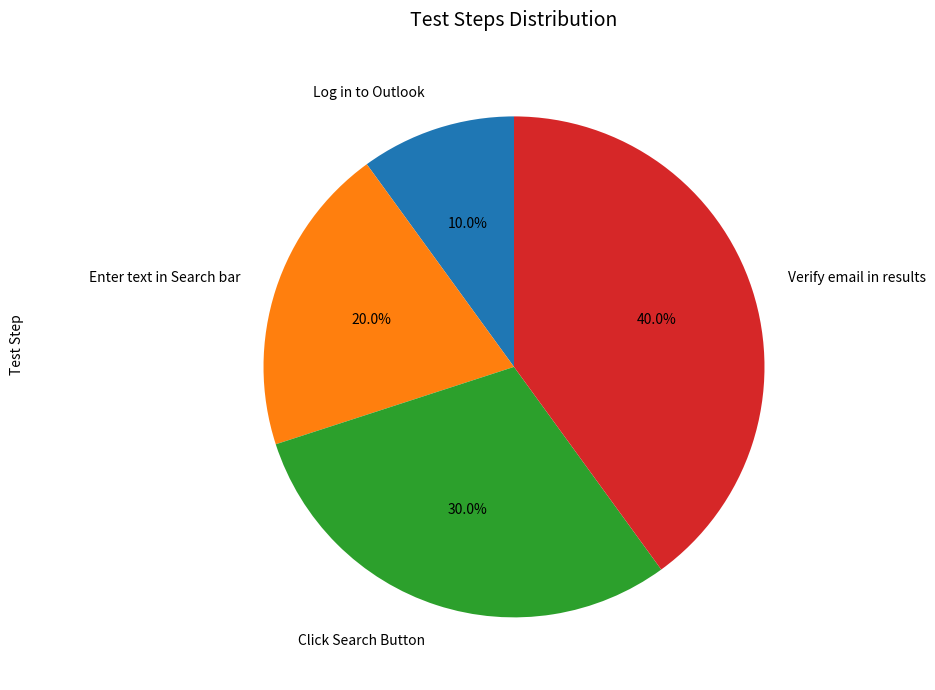

How many slices are in this pie chart?

4